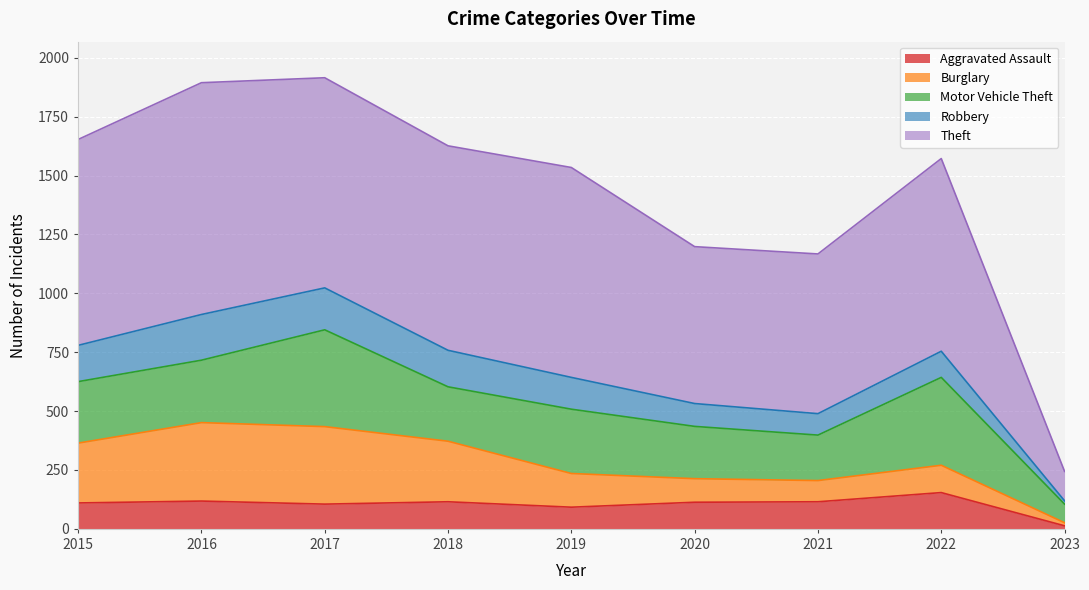

True or false: Theft has a value of 235 at 2017.

False